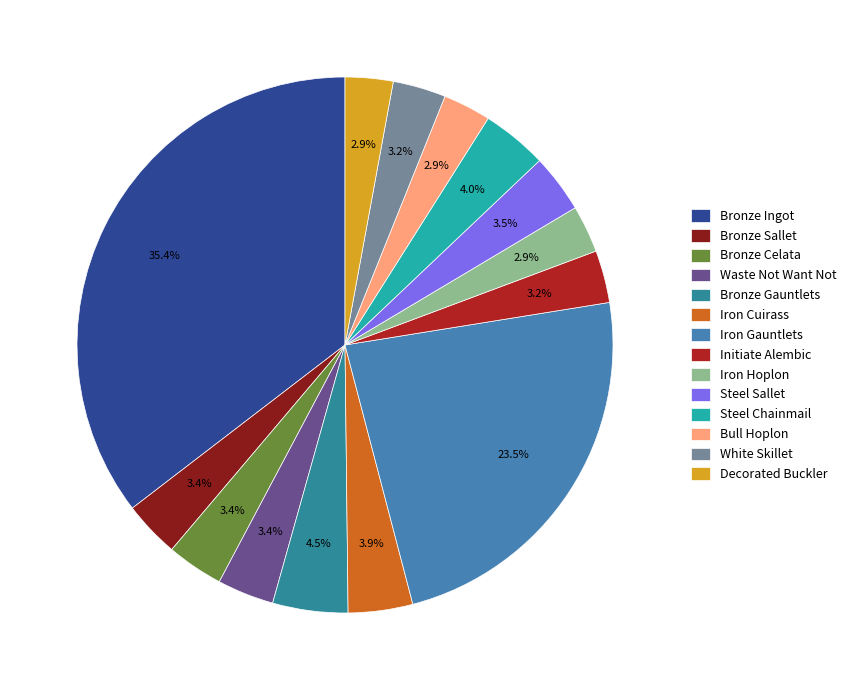

Is there any slice that represents more than half of the pie?

No